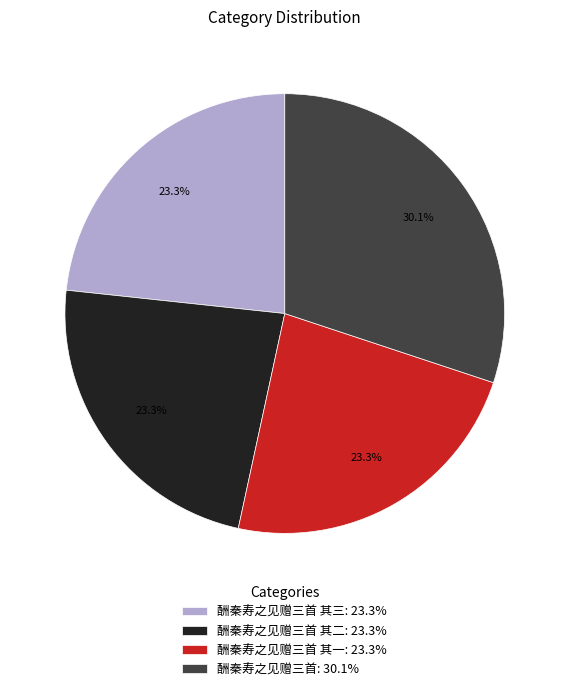

How much of the chart is everything except 酬秦寿之见赠三首 其一: 23.3%?

76.7%